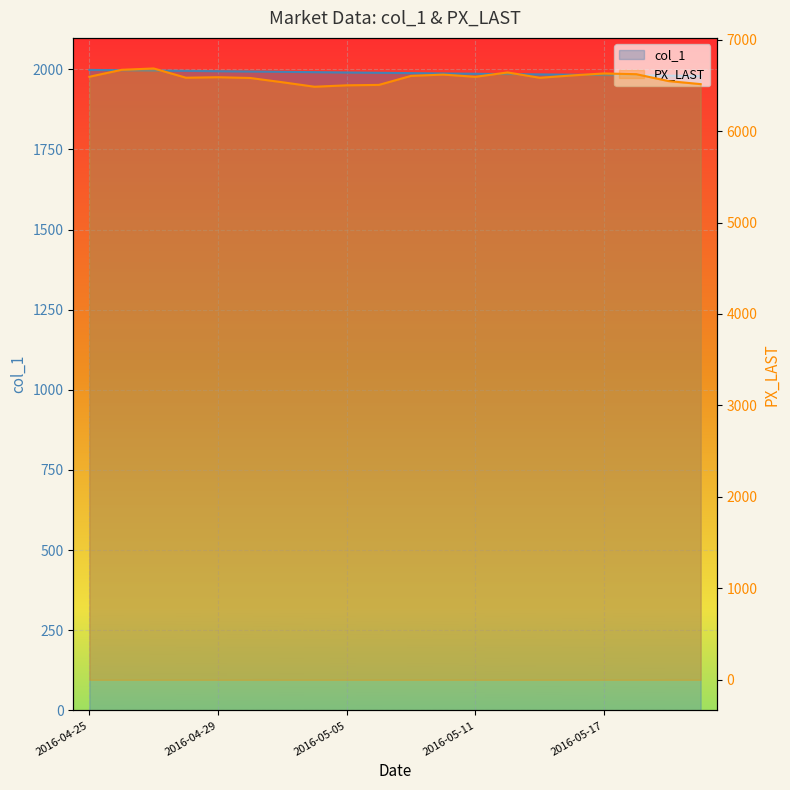

What is the label of the 12th point from the right?

2016-05-05